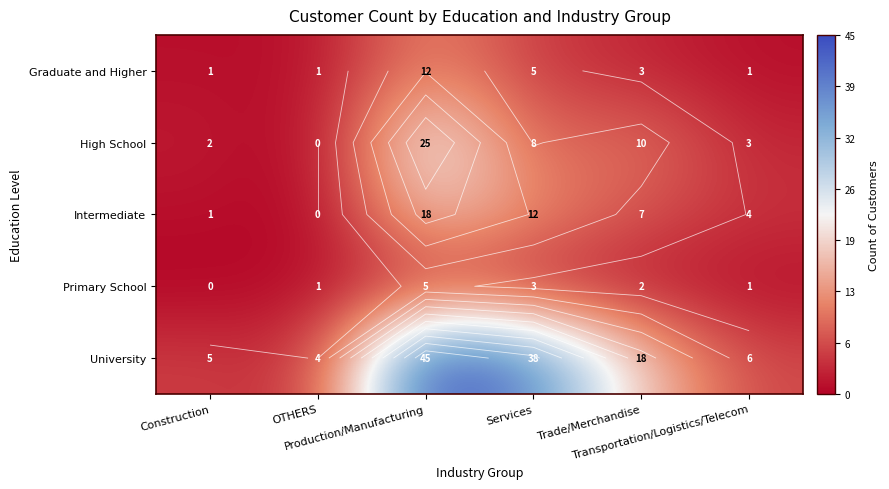

At which category does the chart reach its peak across all series?

Production/Manufacturing